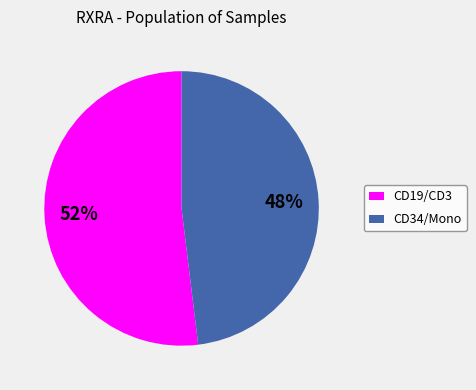

The CD34/Mono slice represents 48% of the pie. True or false?

True